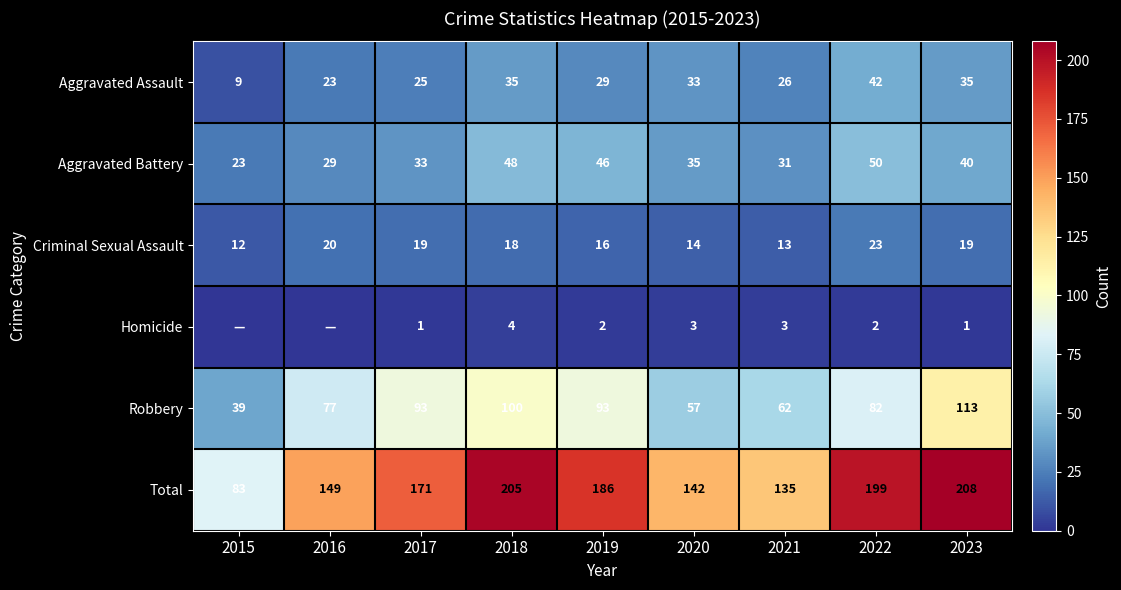

Which has a higher value, 2021 or 2022?

2022